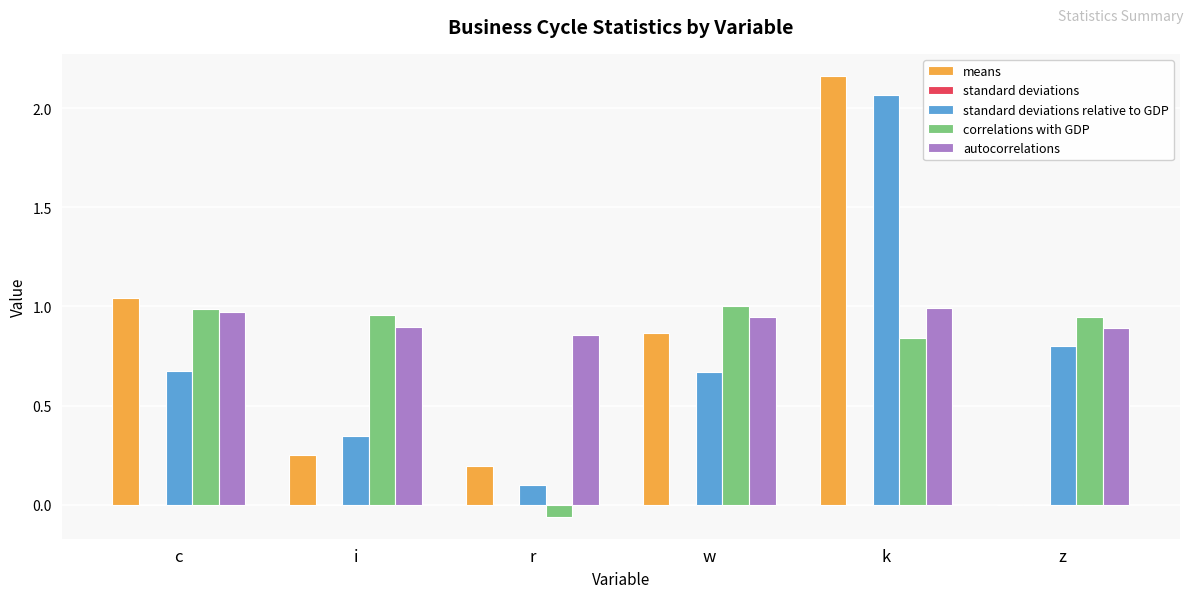

What is the sum of all correlations with GDP values?

4.7